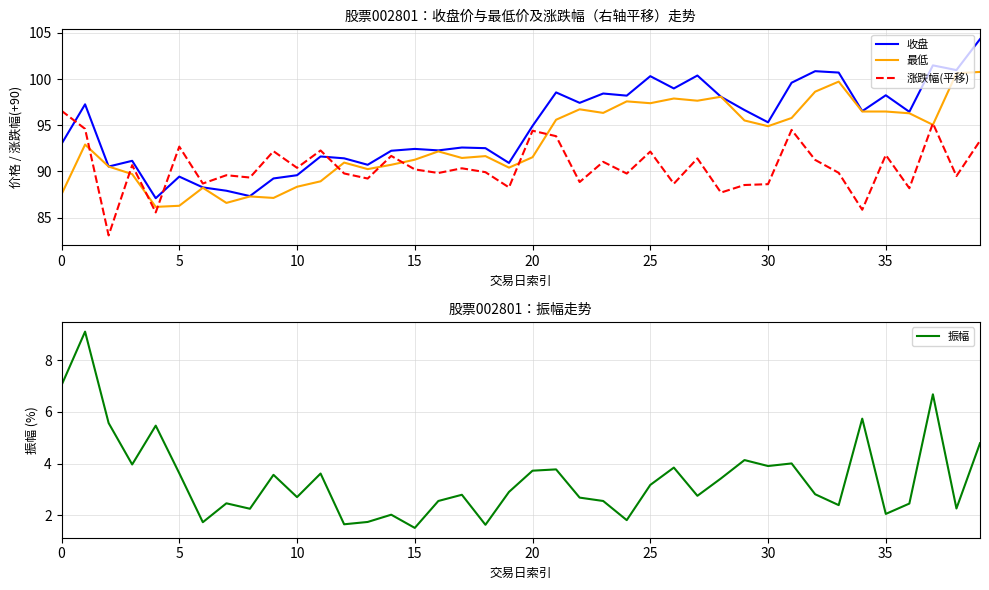

What is the value of the 涨跌幅(平移) point at the 34th from the left?

89.8